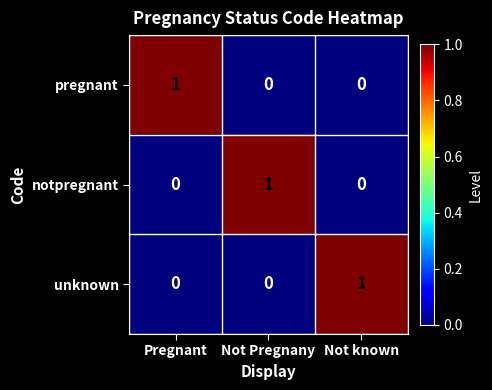

The pregnant series shows 2 at Pregnant. True or false?

False